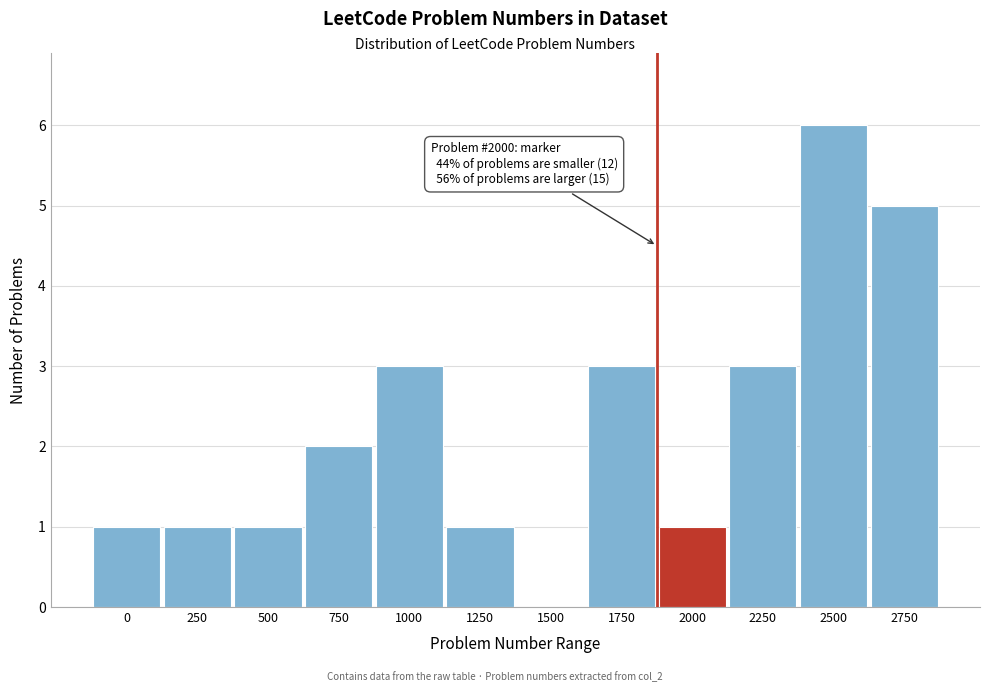

Reading right to left, extract all data points from this chart.

2750=5	2500=6	2250=3	2000=1	1750=3	1500=0	1250=1	1000=3	750=2	500=1	250=1	0=1